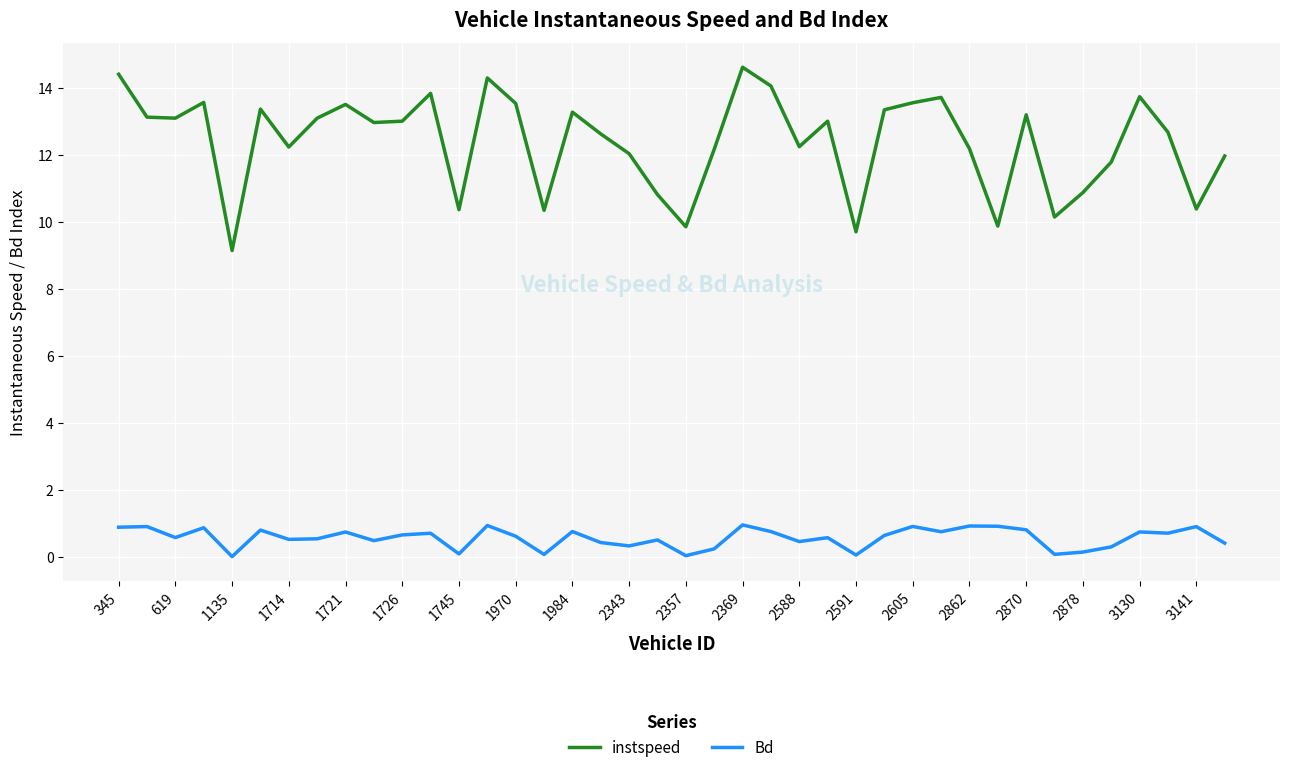

Which series has the largest total across all categories?

instspeed